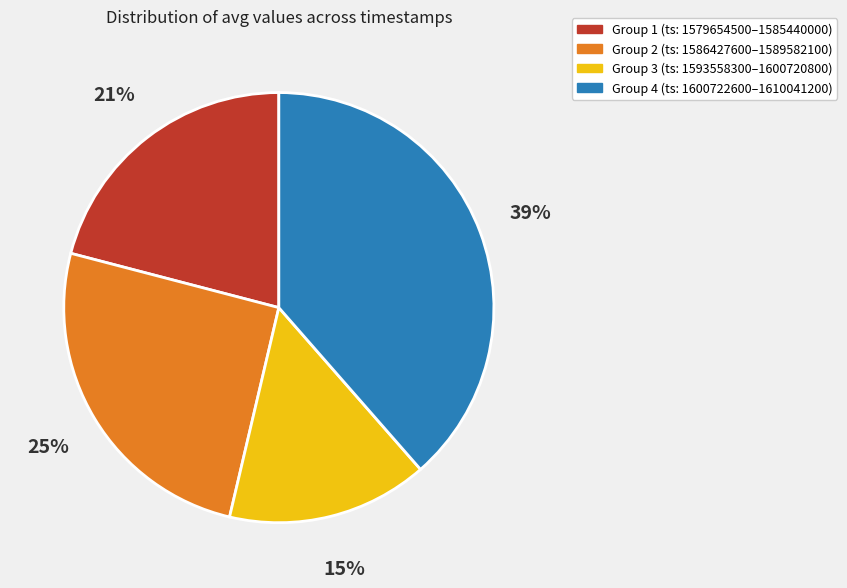

How many segments does this pie chart have?

4